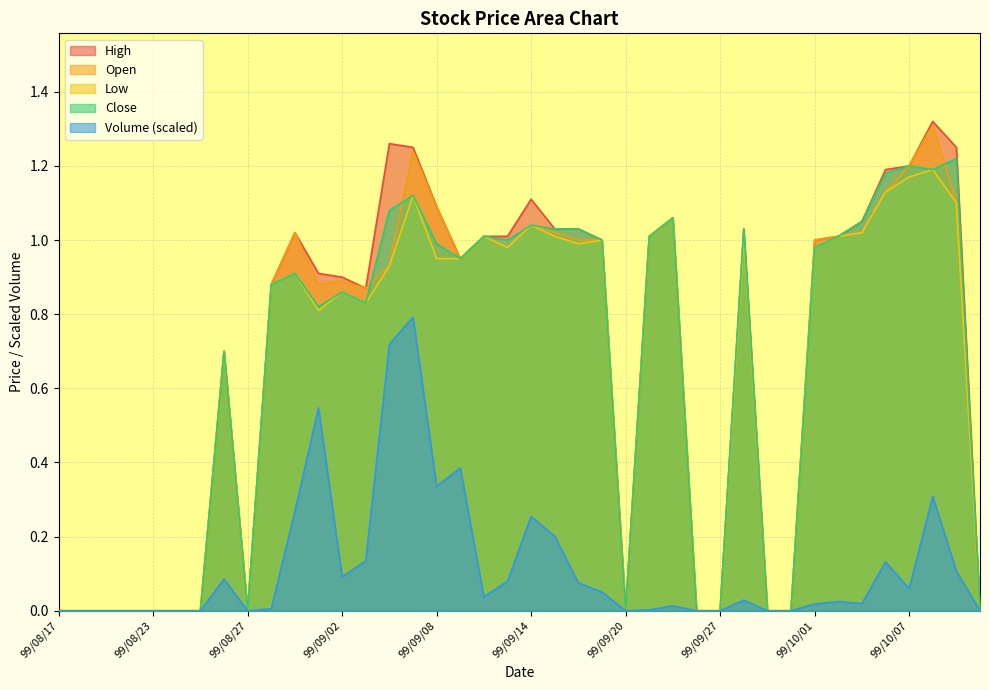

Reading left to right, what are all the values shown in this chart?

col_2: 0.0	0.0	0.0	0.0	0.0	0.0	0.0	0.1	0.0	0.0	0.3	0.5	0.1	0.1	0.7	0.8	0.3	0.4	0.0	0.1	0.3	0.2	0.1	0.1	0.0	0.0	0.0	0.0	0.0	0.0	0.0	0.0	0.0	0.0	0.0	0.1	0.1	0.3	0.1	0.0
col_6: 0.0	0.0	0.0	0.0	0.0	0.0	0.0	0.7	0.0	0.9	0.9	0.8	0.9	0.8	1.1	1.1	1.0	0.9	1.0	1.0	1.0	1.0	1.0	1.0	0.0	1.0	1.1	0.0	0.0	1.0	0.0	0.0	1.0	1.0	1.1	1.2	1.2	1.2	1.2	0.0
col_5: 0.0	0.0	0.0	0.0	0.0	0.0	0.0	0.7	0.0	0.9	0.9	0.8	0.9	0.8	0.9	1.1	0.9	0.9	1.0	1.0	1.0	1.0	1.0	1.0	0.0	1.0	1.1	0.0	0.0	1.0	0.0	0.0	1.0	1.0	1.0	1.1	1.2	1.2	1.1	0.0
col_3: 0.0	0.0	0.0	0.0	0.0	0.0	0.0	0.7	0.0	0.9	1.0	0.9	0.9	0.9	0.9	1.2	1.1	0.9	1.0	1.0	1.0	1.0	1.0	1.0	0.0	1.0	1.1	0.0	0.0	1.0	0.0	0.0	1.0	1.0	1.0	1.1	1.2	1.3	1.1	0.0
col_4: 0.0	0.0	0.0	0.0	0.0	0.0	0.0	0.7	0.0	0.9	1.0	0.9	0.9	0.9	1.3	1.2	1.1	0.9	1.0	1.0	1.1	1.0	1.0	1.0	0.0	1.0	1.1	0.0	0.0	1.0	0.0	0.0	1.0	1.0	1.1	1.2	1.2	1.3	1.2	0.0